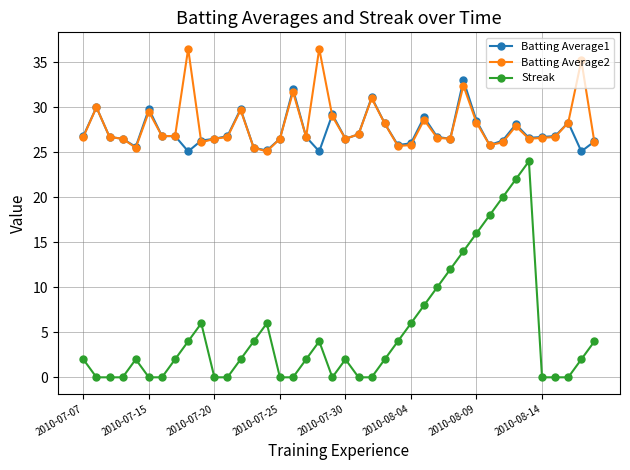

How many lines are shown in the chart?

3